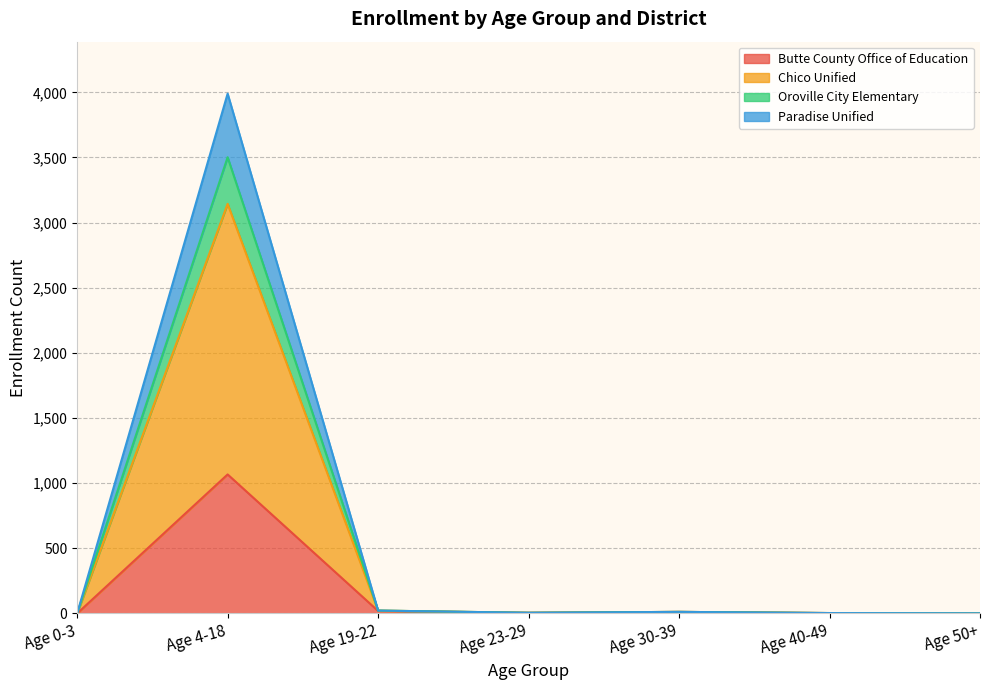

What is the total value across all series at Age 40-49?

3